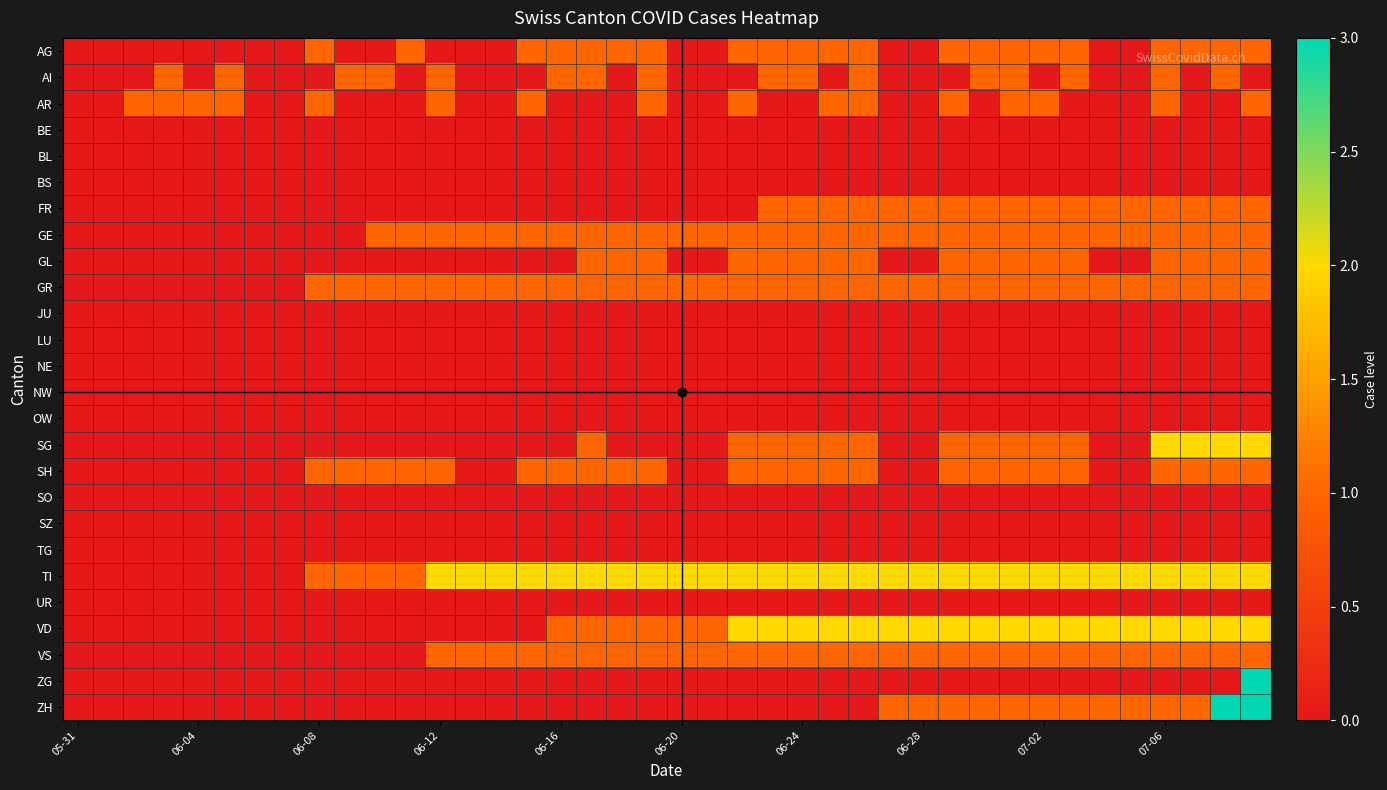

Reading left to right, what are all the values shown in this chart?

AG: 0	0	0	0	0	0	0	0	1	0	0	1	0	0	0	1	1	1	1	1	0	0	1	1	1	1	1	0	0	1	1	1	1	1	0	0	1	1	1	1
AI: 0	0	0	1	0	1	0	0	0	1	1	0	1	0	0	0	1	1	0	1	0	0	0	1	1	0	1	0	0	0	1	1	0	1	0	0	1	0	1	0
AR: 0	0	1	1	1	1	0	0	1	0	0	0	1	0	0	1	0	0	0	1	0	0	1	0	0	1	1	0	0	1	0	1	1	0	0	0	1	0	0	1
BE: 0	0	0	0	0	0	0	0	0	0	0	0	0	0	0	0	0	0	0	0	0	0	0	0	0	0	0	0	0	0	0	0	0	0	0	0	0	0	0	0
BL: 0	0	0	0	0	0	0	0	0	0	0	0	0	0	0	0	0	0	0	0	0	0	0	0	0	0	0	0	0	0	0	0	0	0	0	0	0	0	0	0
BS: 0	0	0	0	0	0	0	0	0	0	0	0	0	0	0	0	0	0	0	0	0	0	0	0	0	0	0	0	0	0	0	0	0	0	0	0	0	0	0	0
FR: 0	0	0	0	0	0	0	0	0	0	0	0	0	0	0	0	0	0	0	0	0	0	0	1	1	1	1	1	1	1	1	1	1	1	1	1	1	1	1	1
GE: 0	0	0	0	0	0	0	0	0	0	1	1	1	1	1	1	1	1	1	1	1	1	1	1	1	1	1	1	1	1	1	1	1	1	1	1	1	1	1	1
GL: 0	0	0	0	0	0	0	0	0	0	0	0	0	0	0	0	0	1	1	1	0	0	1	1	1	1	1	0	0	1	1	1	1	1	0	0	1	1	1	1
GR: 0	0	0	0	0	0	0	0	1	1	1	1	1	1	1	1	1	1	1	1	1	1	1	1	1	1	1	1	1	1	1	1	1	1	1	1	1	1	1	1
JU: 0	0	0	0	0	0	0	0	0	0	0	0	0	0	0	0	0	0	0	0	0	0	0	0	0	0	0	0	0	0	0	0	0	0	0	0	0	0	0	0
LU: 0	0	0	0	0	0	0	0	0	0	0	0	0	0	0	0	0	0	0	0	0	0	0	0	0	0	0	0	0	0	0	0	0	0	0	0	0	0	0	0
NE: 0	0	0	0	0	0	0	0	0	0	0	0	0	0	0	0	0	0	0	0	0	0	0	0	0	0	0	0	0	0	0	0	0	0	0	0	0	0	0	0
NW: 0	0	0	0	0	0	0	0	0	0	0	0	0	0	0	0	0	0	0	0	0	0	0	0	0	0	0	0	0	0	0	0	0	0	0	0	0	0	0	0
OW: 0	0	0	0	0	0	0	0	0	0	0	0	0	0	0	0	0	0	0	0	0	0	0	0	0	0	0	0	0	0	0	0	0	0	0	0	0	0	0	0
SG: 0	0	0	0	0	0	0	0	0	0	0	0	0	0	0	0	0	1	0	0	0	0	1	1	1	1	1	0	0	1	1	1	1	1	0	0	2	2	2	2
SH: 0	0	0	0	0	0	0	0	1	1	1	1	1	0	0	1	1	1	1	1	0	0	1	1	1	1	1	0	0	1	1	1	1	1	0	0	1	1	1	1
SO: 0	0	0	0	0	0	0	0	0	0	0	0	0	0	0	0	0	0	0	0	0	0	0	0	0	0	0	0	0	0	0	0	0	0	0	0	0	0	0	0
SZ: 0	0	0	0	0	0	0	0	0	0	0	0	0	0	0	0	0	0	0	0	0	0	0	0	0	0	0	0	0	0	0	0	0	0	0	0	0	0	0	0
TG: 0	0	0	0	0	0	0	0	0	0	0	0	0	0	0	0	0	0	0	0	0	0	0	0	0	0	0	0	0	0	0	0	0	0	0	0	0	0	0	0
TI: 0	0	0	0	0	0	0	0	1	1	1	1	2	2	2	2	2	2	2	2	2	2	2	2	2	2	2	2	2	2	2	2	2	2	2	2	2	2	2	2
UR: 0	0	0	0	0	0	0	0	0	0	0	0	0	0	0	0	0	0	0	0	0	0	0	0	0	0	0	0	0	0	0	0	0	0	0	0	0	0	0	0
VD: 0	0	0	0	0	0	0	0	0	0	0	0	0	0	0	0	1	1	1	1	1	1	2	2	2	2	2	2	2	2	2	2	2	2	2	2	2	2	2	2
VS: 0	0	0	0	0	0	0	0	0	0	0	0	1	1	1	1	1	1	1	1	1	1	1	1	1	1	1	1	1	1	1	1	1	1	1	1	1	1	1	1
ZG: 0	0	0	0	0	0	0	0	0	0	0	0	0	0	0	0	0	0	0	0	0	0	0	0	0	0	0	0	0	0	0	0	0	0	0	0	0	0	0	3
ZH: 0	0	0	0	0	0	0	0	0	0	0	0	0	0	0	0	0	0	0	0	0	0	0	0	0	0	0	1	1	1	1	1	1	1	1	1	1	1	3	3